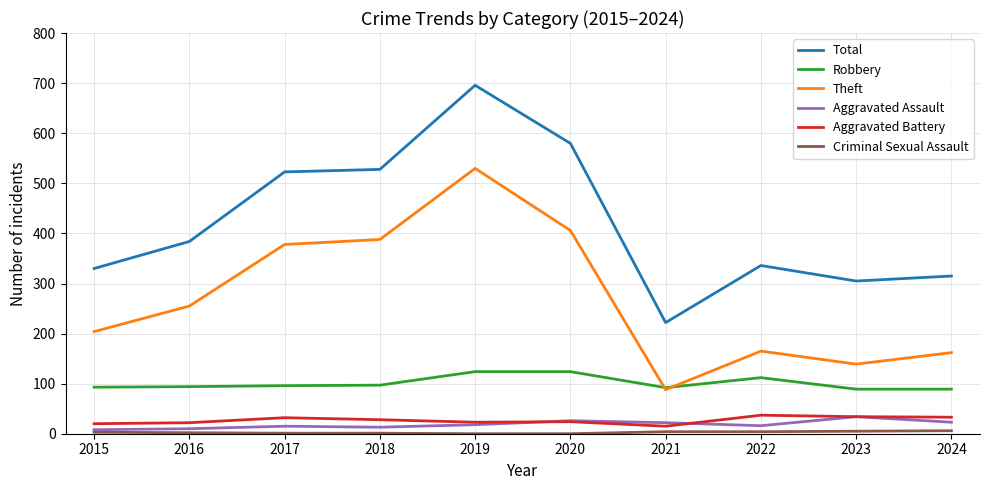

Where is Total nearest to the value 459?

2017